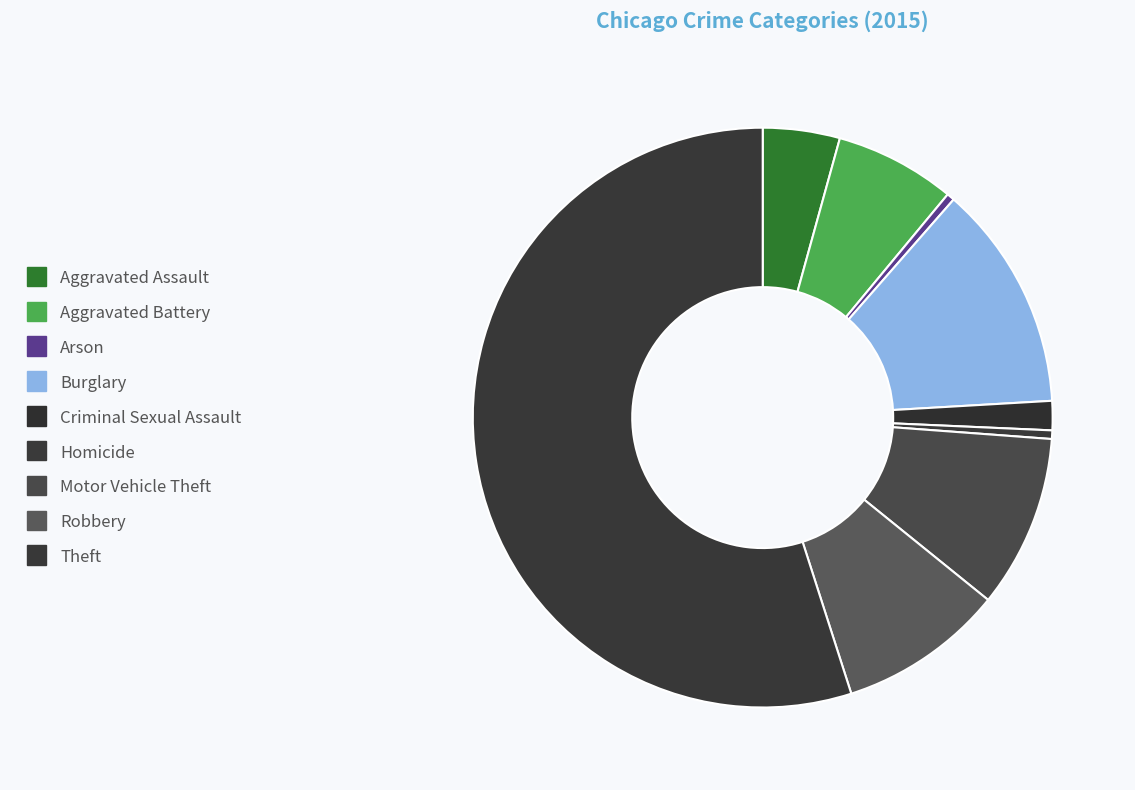

The Criminal Sexual Assault slice represents 2% of the pie. True or false?

True